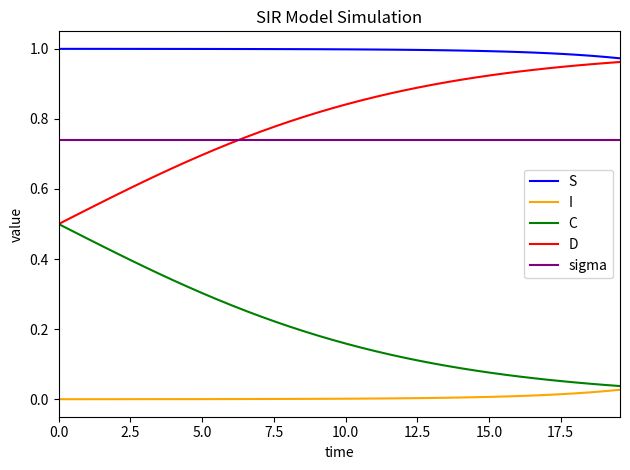

True or false: C and sigma cross at least once.

False